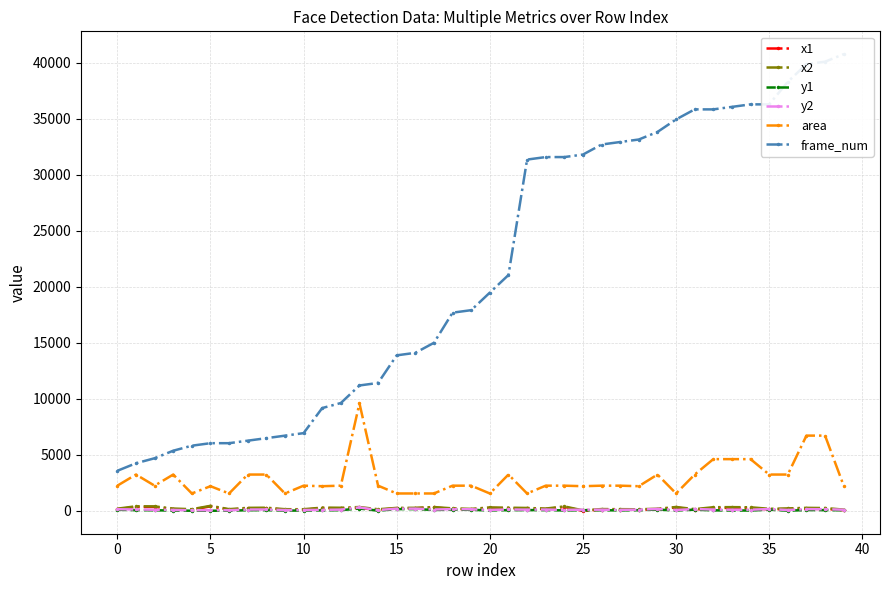

True or false: area and y2 intersect in this chart.

False